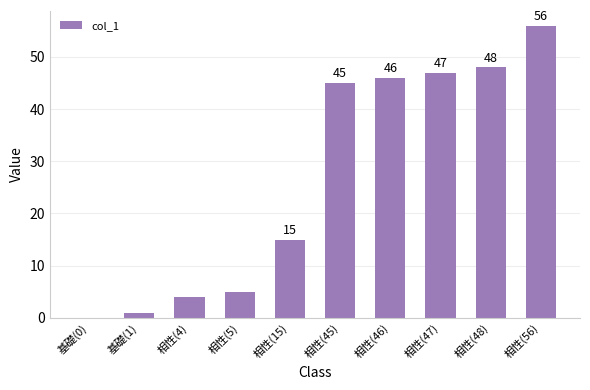

Reading left to right, extract all data points from this chart.

基礎(0)=0	基礎(1)=1	相性(4)=4	相性(5)=5	相性(15)=15	相性(45)=45	相性(46)=46	相性(47)=47	相性(48)=48	相性(56)=56